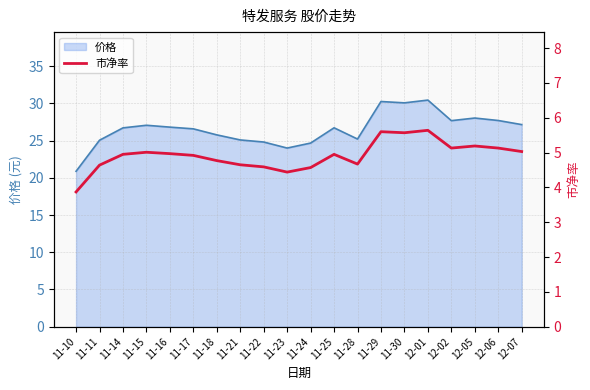

Reading left to right, what are all the values shown in this chart?

3.9	4.6	5.0	5.0	5.0	4.9	4.8	4.7	4.6	4.4	4.6	5.0	4.7	5.6	5.6	5.6	5.1	5.2	5.1	5.0